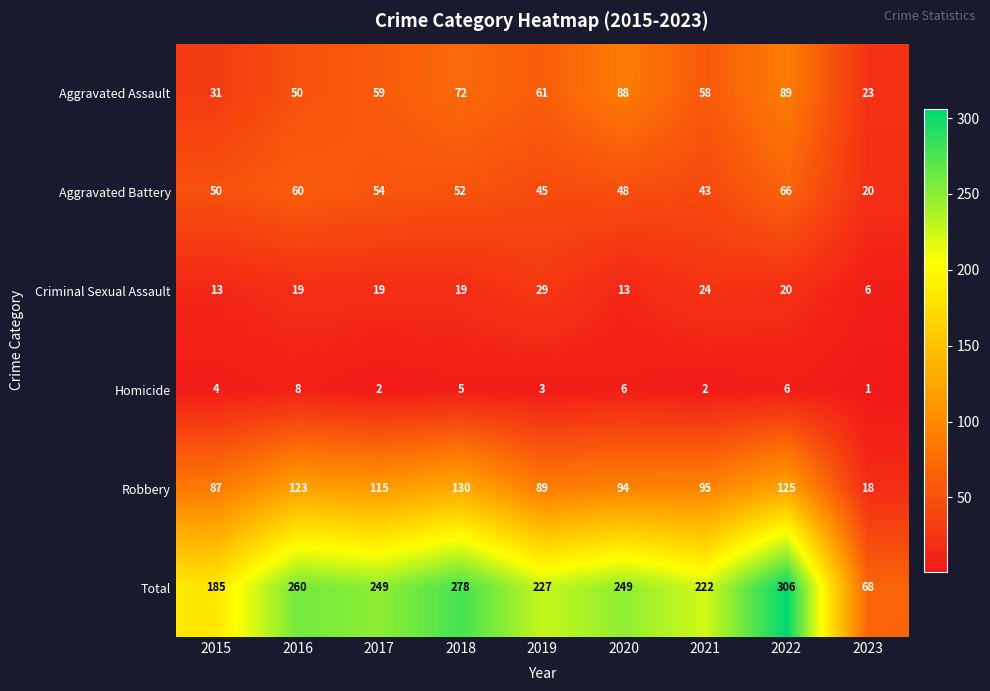

The value of Homicide at 2015 is 4. True or false?

True